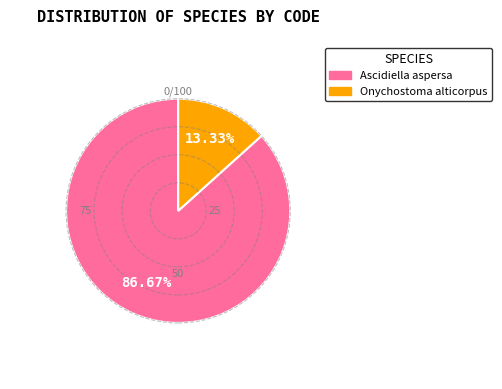

Does any single category account for the majority?

Yes